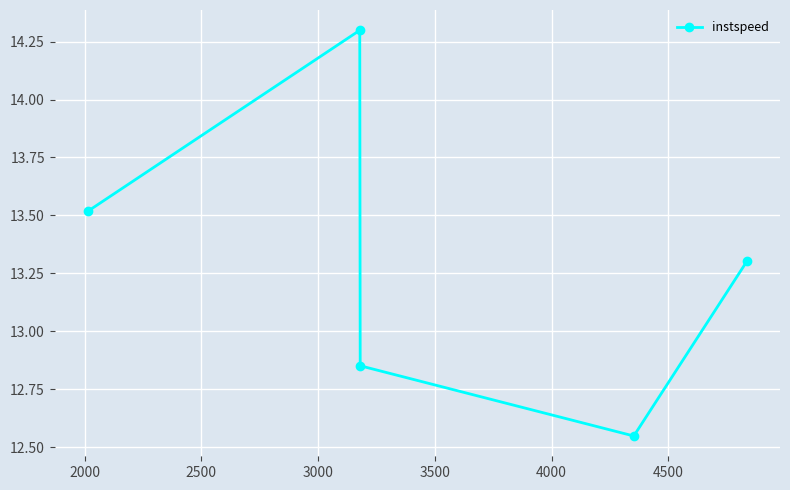

What is the sum of all values?

66.5